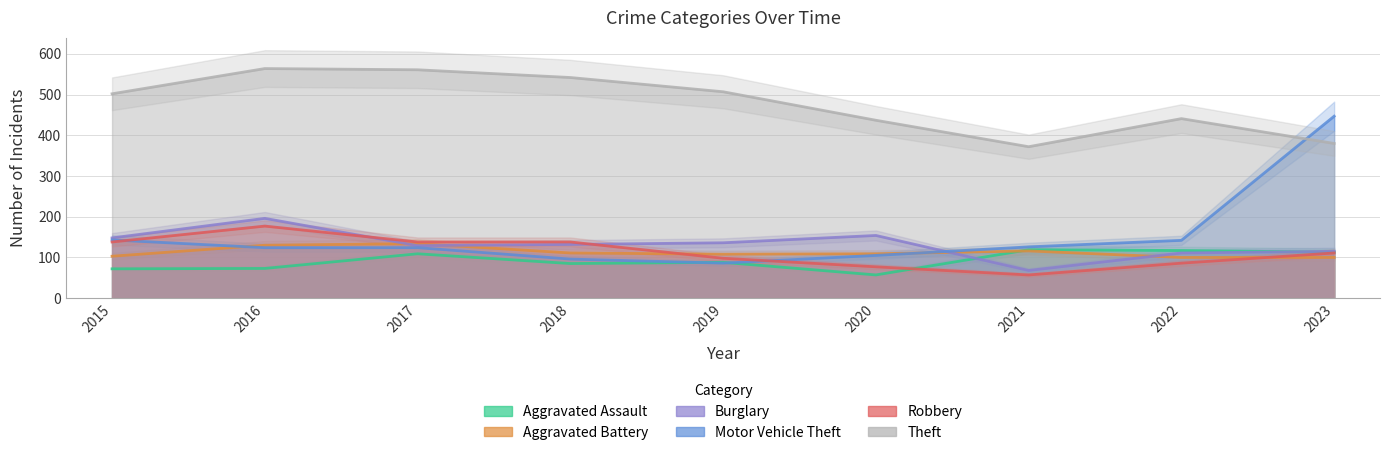

Does the chart display data point markers on the line(s)?

No